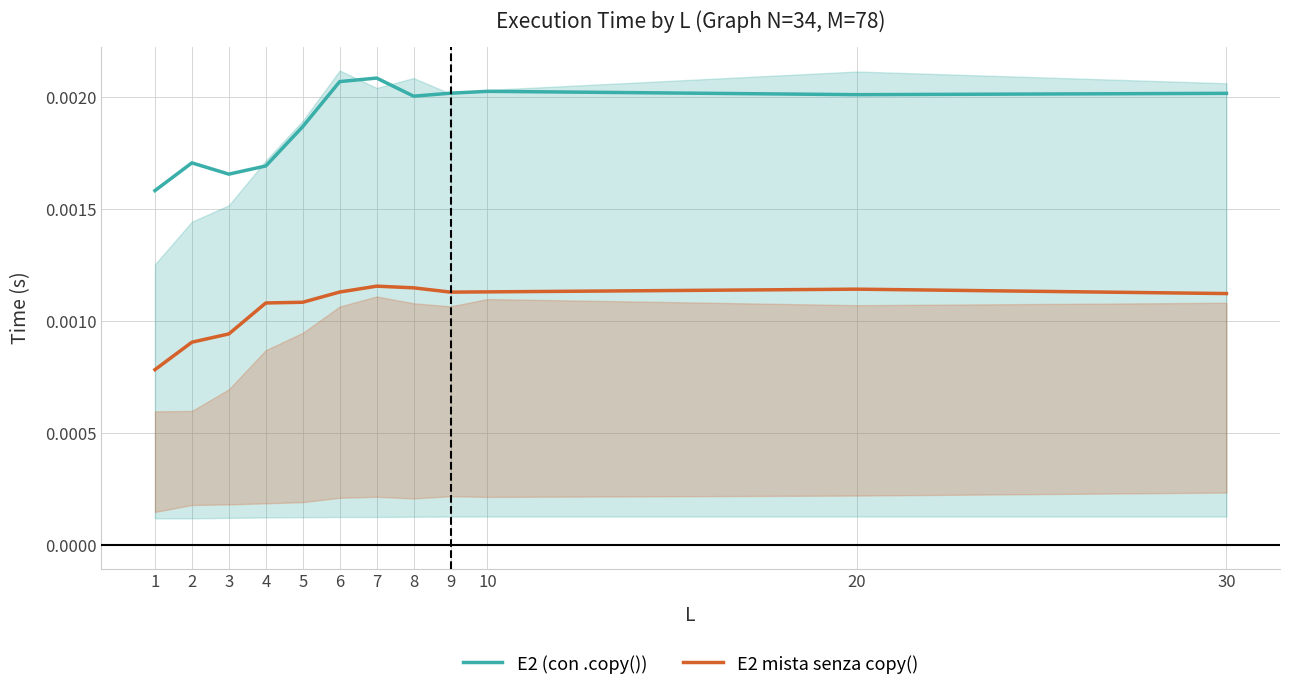

In E2 (con .copy()), how many points are lower than both neighbors (excluding endpoints)?

3